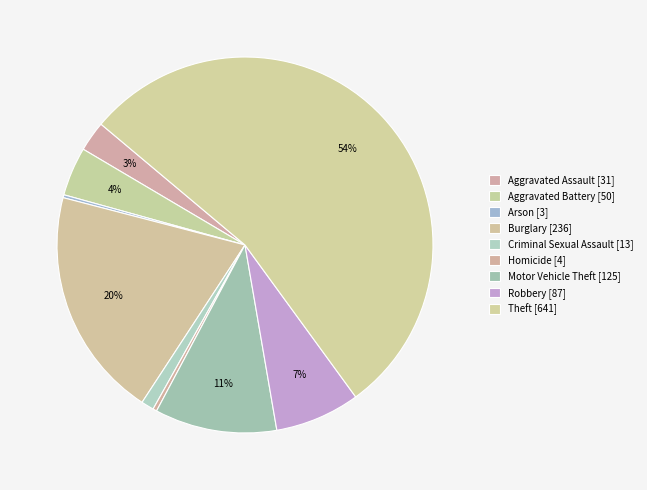

What percentage is the Burglary slice, to the nearest percent?

20%